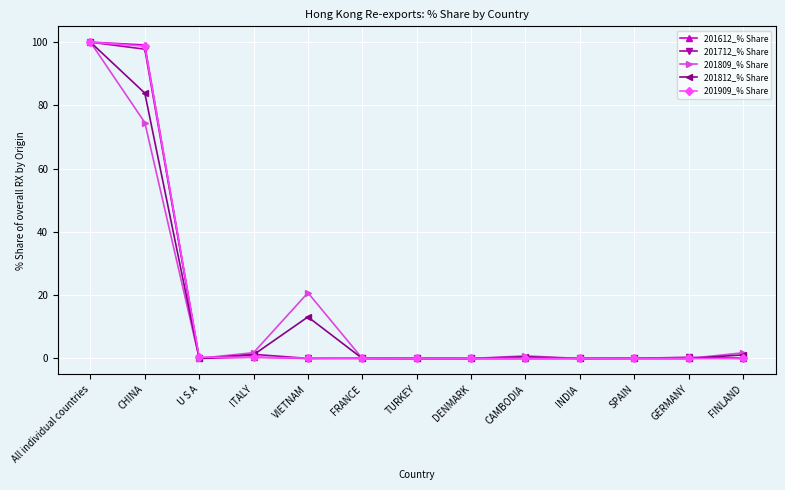

What is the sum of all 201909_% Share values?

199.8